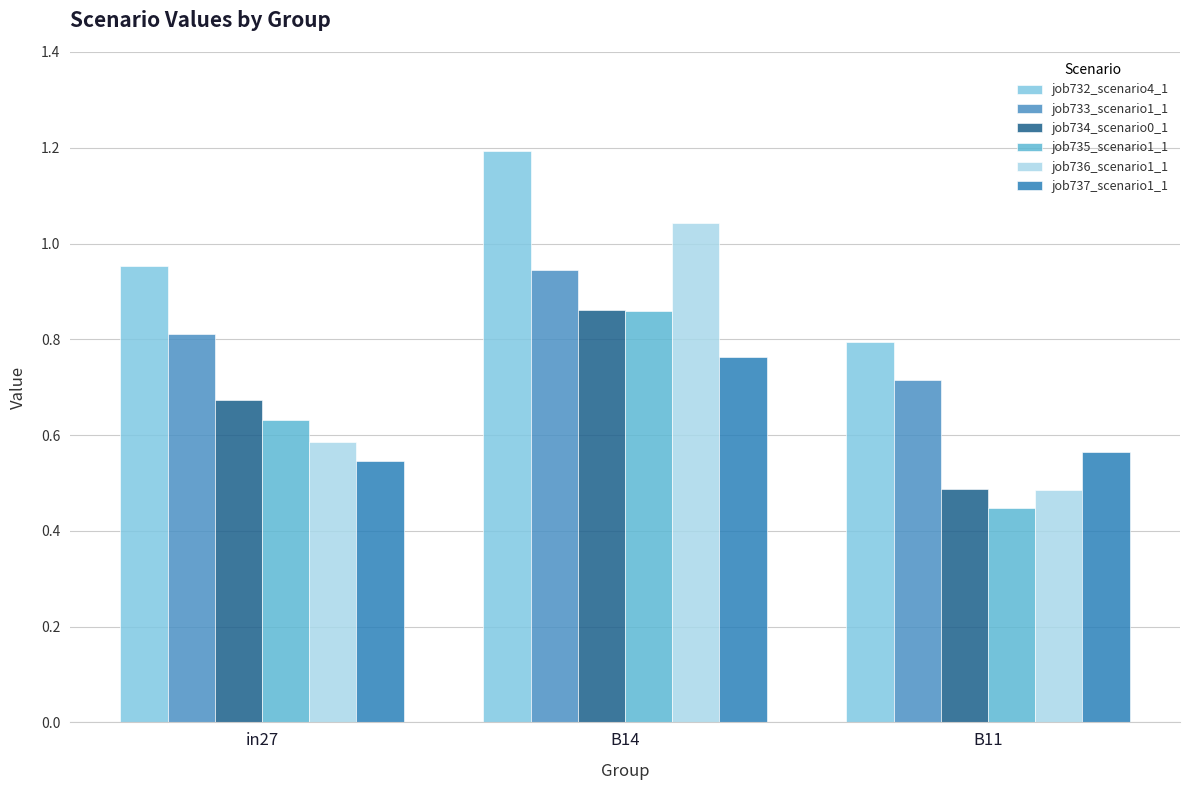

What is the difference between the maximum and minimum values in the job734_scenario0_1 series?

0.4